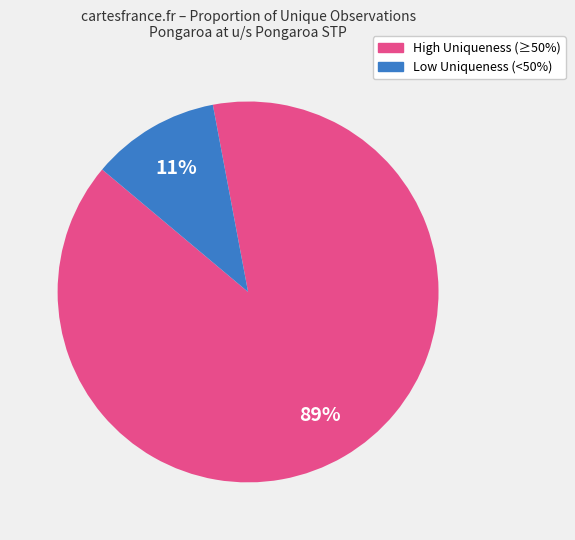

To the nearest percent, what is the average slice percentage?

50%